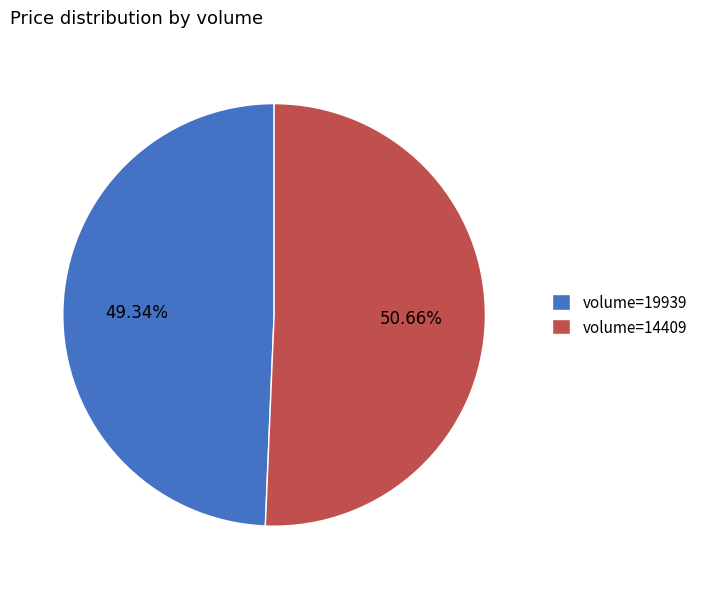

Between volume=14409 and volume=19939, which is larger?

volume=14409